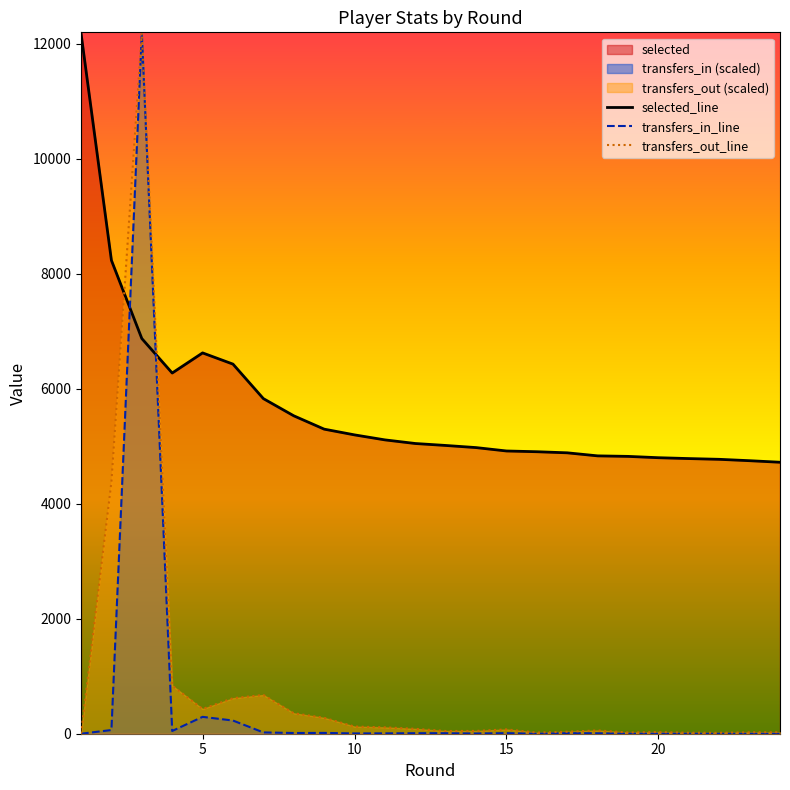

What is the spread (max minus min) of values at 5?

6330.5